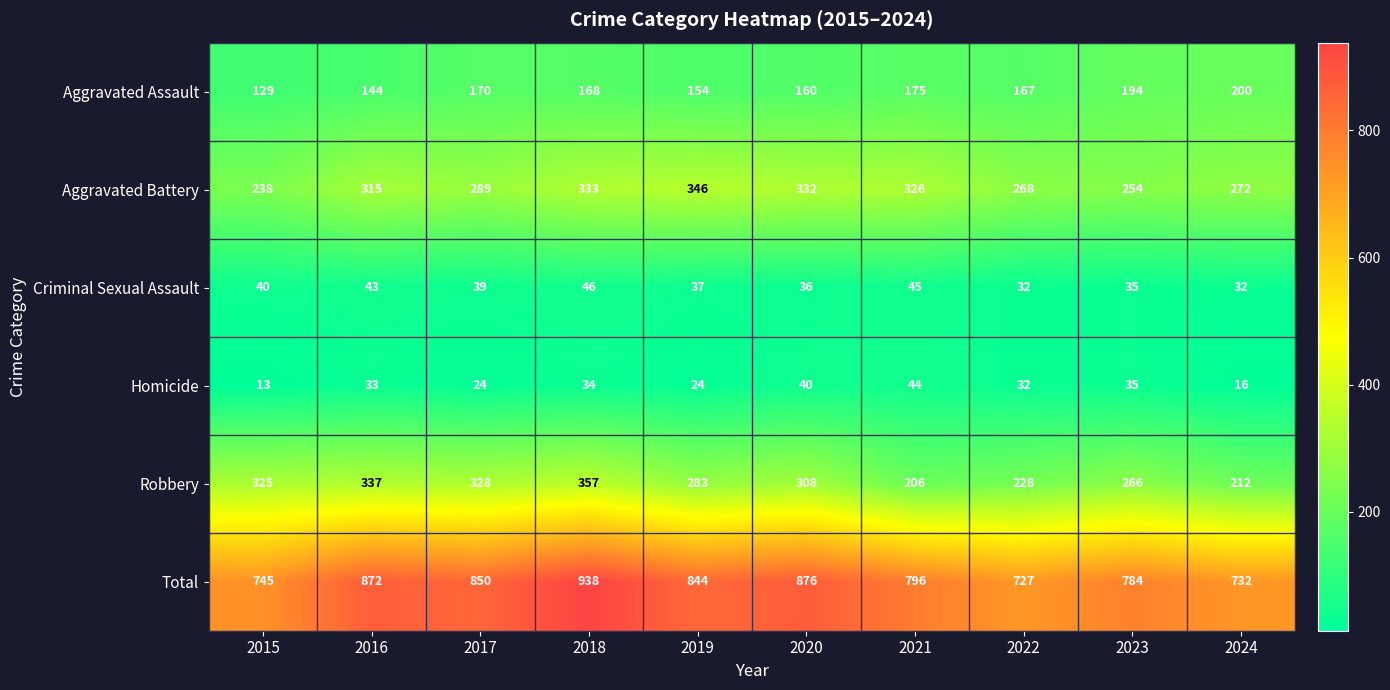

At which category is the sum across all series the highest?

2018